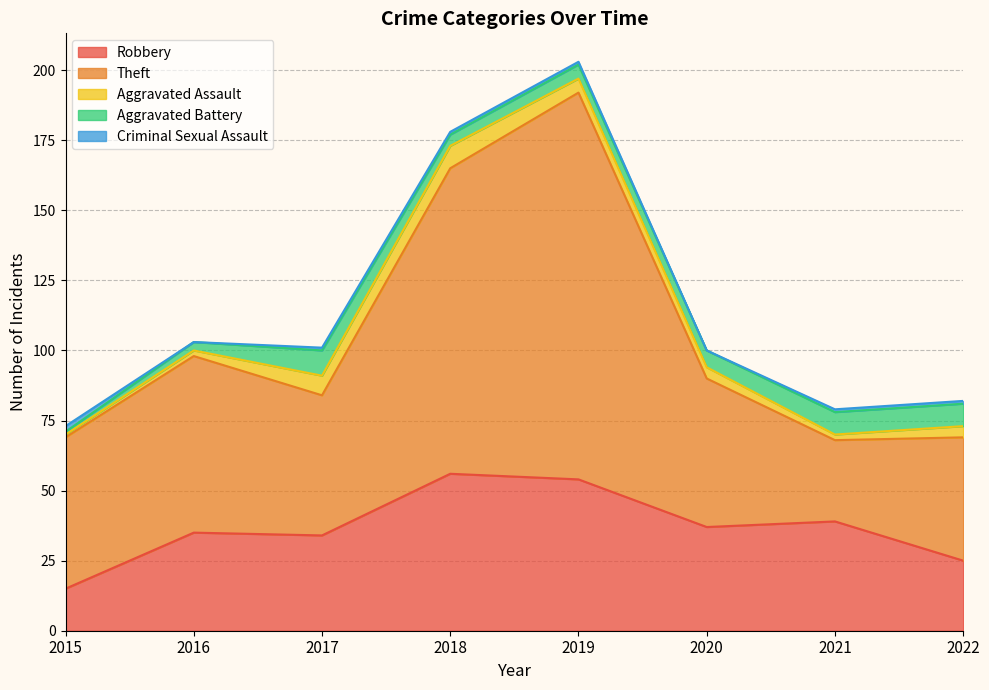

At how many categories does at least one series exceed 124?

1